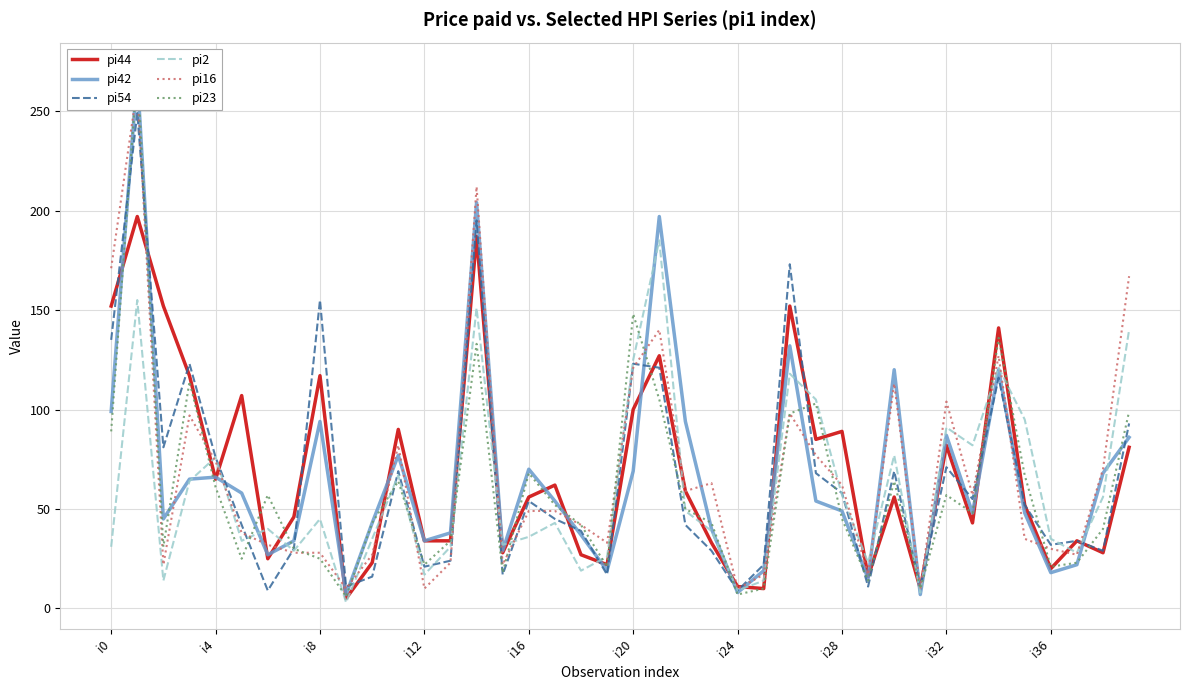

What is the difference between the highest and lowest values at 15?

15